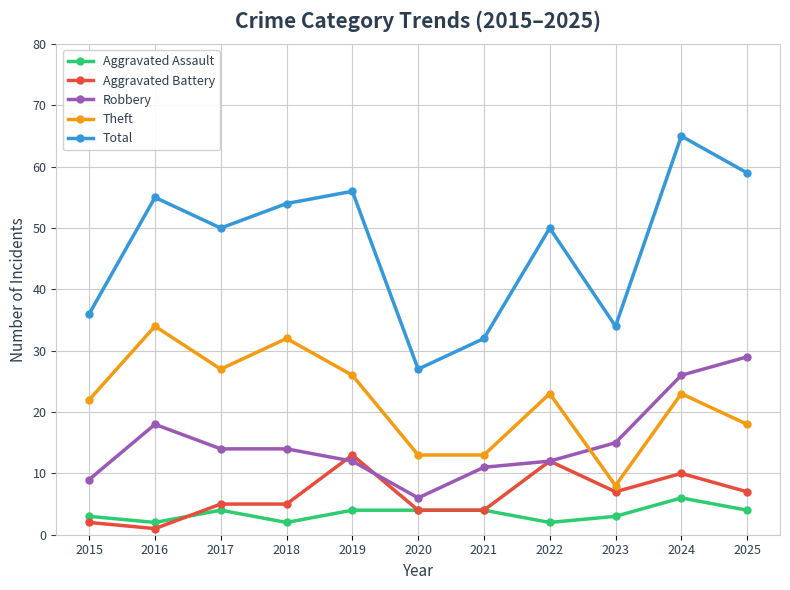

Is the value of Robbery at 2022 greater than the value of Theft at 2015?

No